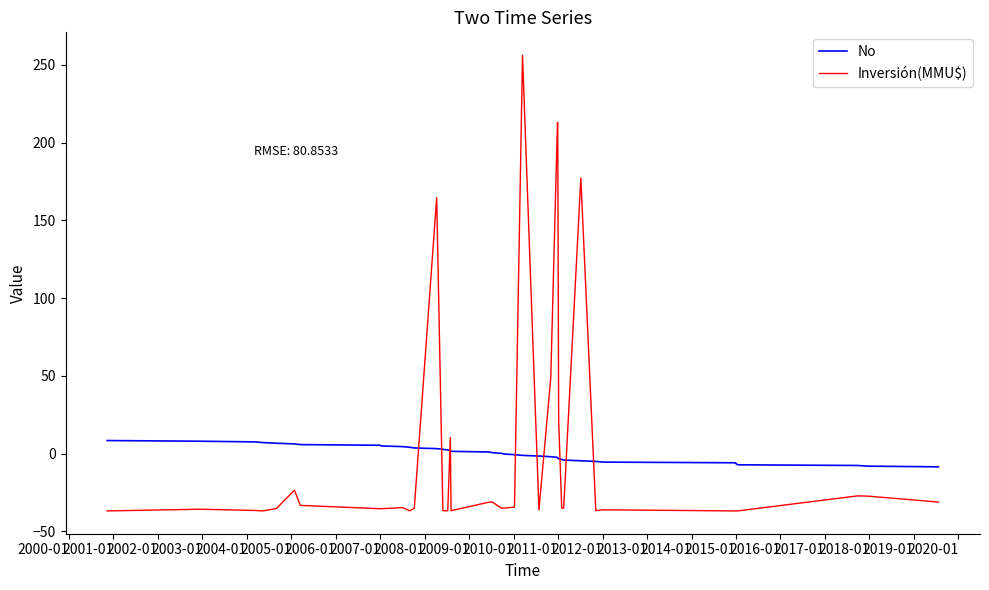

Which series has the widest spread of values?

Inversión(MMU$)